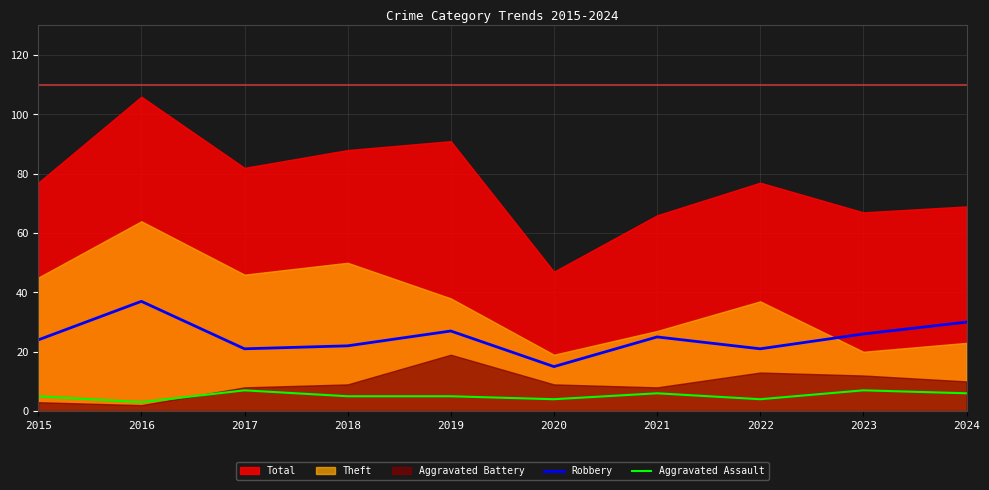

What is the value of the Robbery point at the 4th from the left?

22